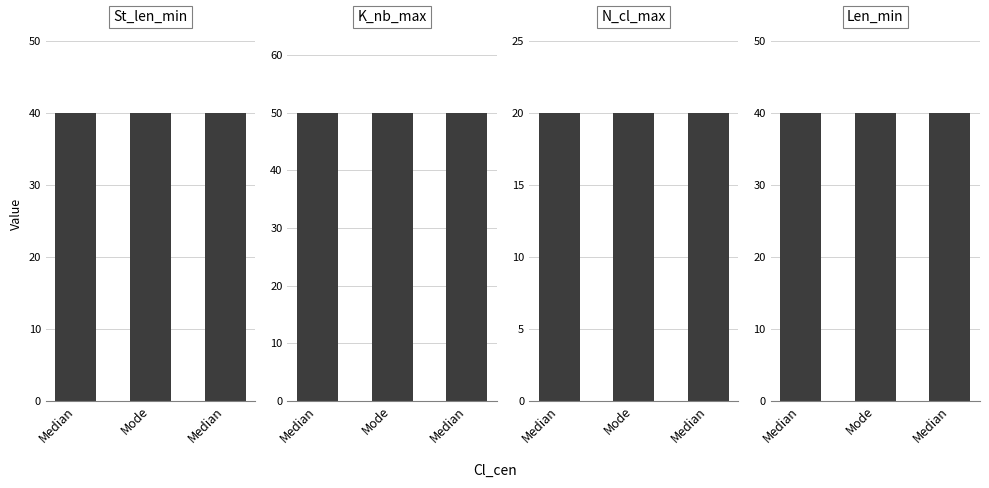

True or false: Len_min has a value of 67 at Mode.

False